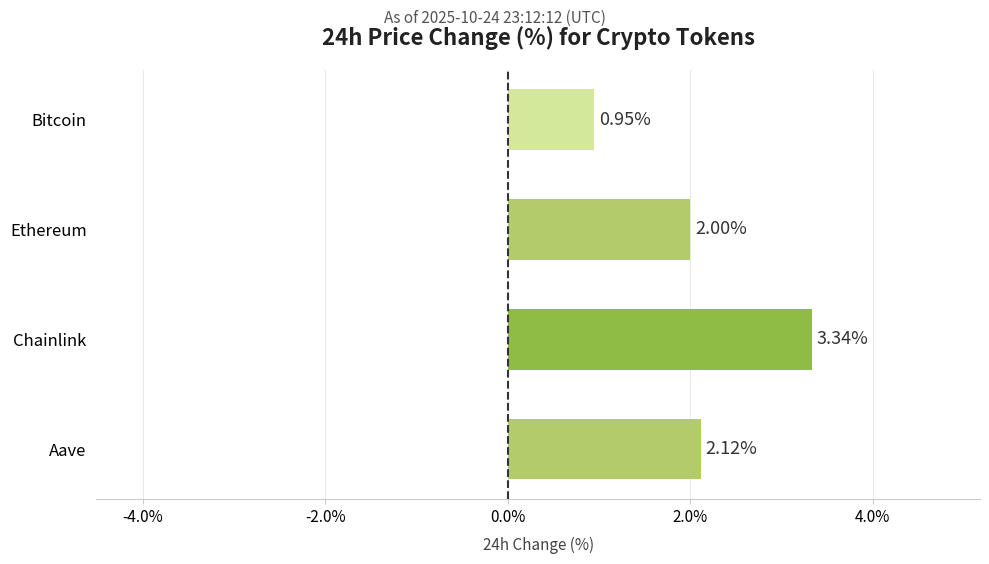

What is the change in value from Bitcoin to Ethereum?

+1.1